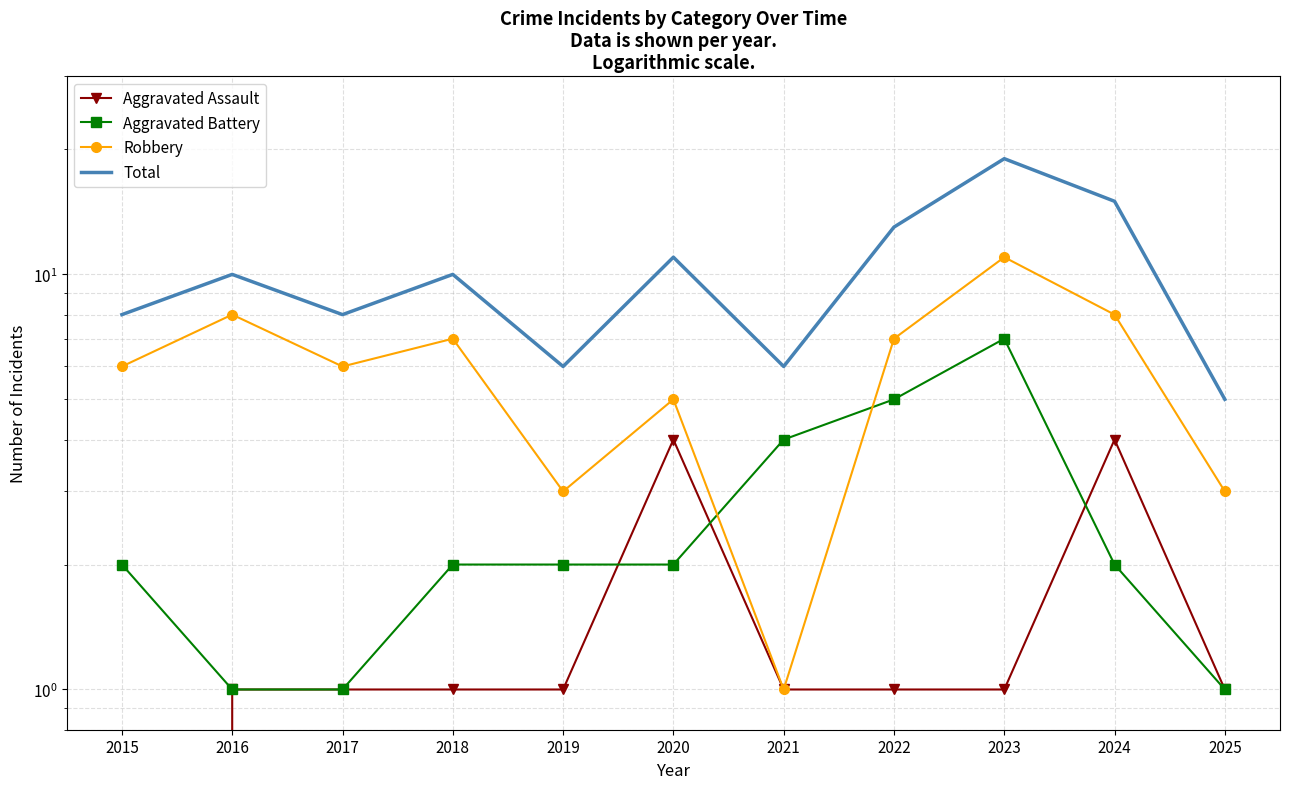

True or false: Total has more than 2 points higher than both neighbors.

True